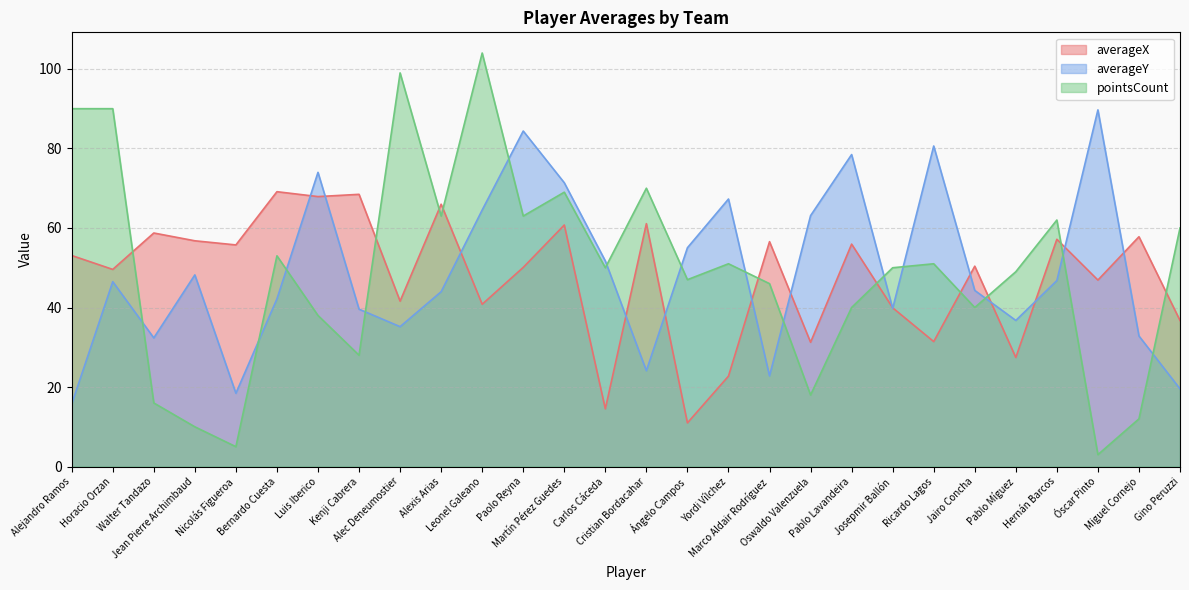

Reading left to right, extract all data points from this chart.

averageX: Alejandro Ramos=53.1	Horacio Orzan=49.6	Walter Tandazo=58.7	Jean Pierre Archimbaud=56.8	Nicolás Figueroa=55.7	Bernardo Cuesta=69.1	Luis Iberico=67.9	Kenji Cabrera=68.5	Alec Deneumostier=41.6	Alexis Arias=66.0	Leonel Galeano=40.8	Paolo Reyna=50.1	Martín Pérez Guedes=60.7	Carlos Cáceda=14.5	Cristian Bordacahar=61.1	Ángelo Campos=11.0	Yordi Vílchez=22.7	Marco Aldair Rodríguez=56.6	Oswaldo Valenzuela=31.3	Pablo Lavandeira=55.9	Josepmir Ballón=39.9	Ricardo Lagos=31.4	Jairo Concha=50.4	Pablo Míguez=27.4	Hernán Barcos=57.2	Óscar Pinto=46.9	Miguel Cornejo=57.8	Gino Peruzzi=36.7
averageY: Alejandro Ramos=15.7	Horacio Orzan=46.5	Walter Tandazo=32.4	Jean Pierre Archimbaud=48.2	Nicolás Figueroa=18.4	Bernardo Cuesta=42.2	Luis Iberico=74.0	Kenji Cabrera=39.6	Alec Deneumostier=35.2	Alexis Arias=44.0	Leonel Galeano=64.5	Paolo Reyna=84.4	Martín Pérez Guedes=71.4	Carlos Cáceda=51.7	Cristian Bordacahar=24.1	Ángelo Campos=55.0	Yordi Vílchez=67.3	Marco Aldair Rodríguez=22.8	Oswaldo Valenzuela=63.1	Pablo Lavandeira=78.5	Josepmir Ballón=39.8	Ricardo Lagos=80.6	Jairo Concha=44.3	Pablo Míguez=36.7	Hernán Barcos=46.8	Óscar Pinto=89.7	Miguel Cornejo=32.8	Gino Peruzzi=19.5
pointsCount: Alejandro Ramos=90.0	Horacio Orzan=90.0	Walter Tandazo=16.0	Jean Pierre Archimbaud=10.0	Nicolás Figueroa=5.0	Bernardo Cuesta=53.0	Luis Iberico=38.0	Kenji Cabrera=28.0	Alec Deneumostier=99.0	Alexis Arias=63.0	Leonel Galeano=104.0	Paolo Reyna=63.0	Martín Pérez Guedes=69.0	Carlos Cáceda=50.0	Cristian Bordacahar=70.0	Ángelo Campos=47.0	Yordi Vílchez=51.0	Marco Aldair Rodríguez=46.0	Oswaldo Valenzuela=18.0	Pablo Lavandeira=40.0	Josepmir Ballón=50.0	Ricardo Lagos=51.0	Jairo Concha=40.0	Pablo Míguez=49.0	Hernán Barcos=62.0	Óscar Pinto=3.0	Miguel Cornejo=12.0	Gino Peruzzi=60.0